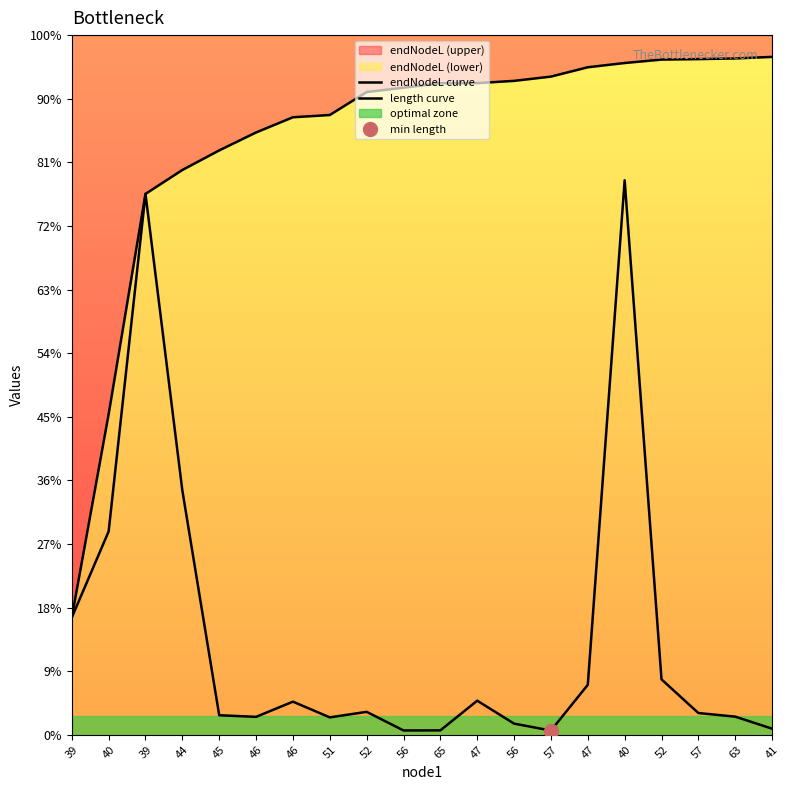

True or false: endNodeL curve has more than 2 points higher than both neighbors.

False